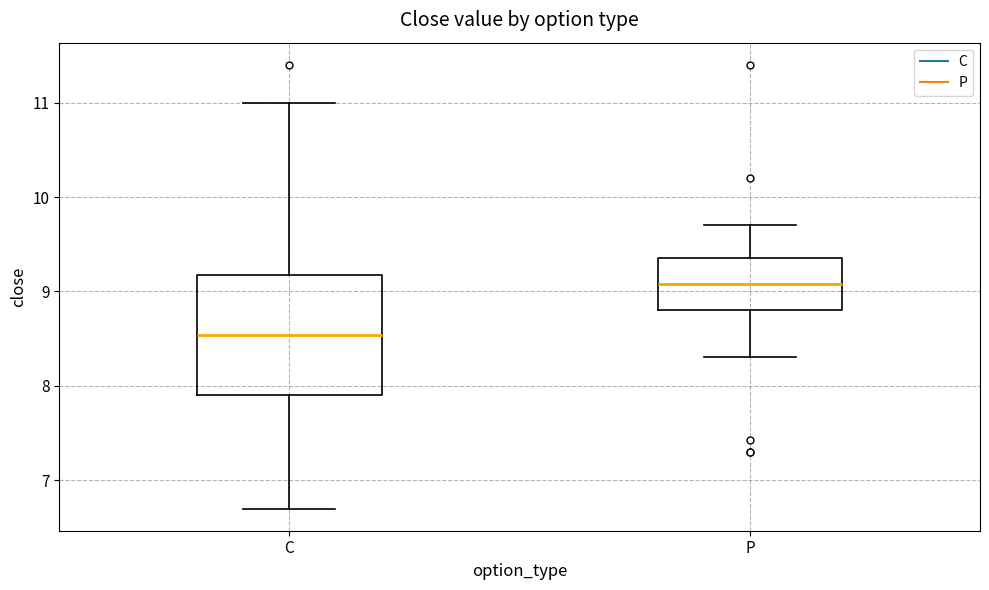

Which box is the tallest, from its lower edge to its upper edge?

C